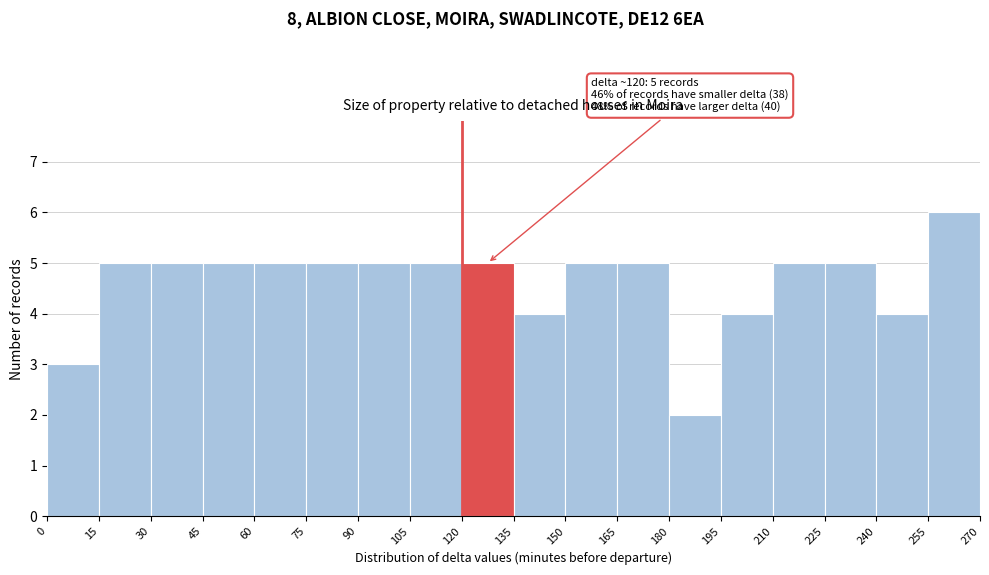

Which range on the x-axis has the tallest bar?

255 to 270